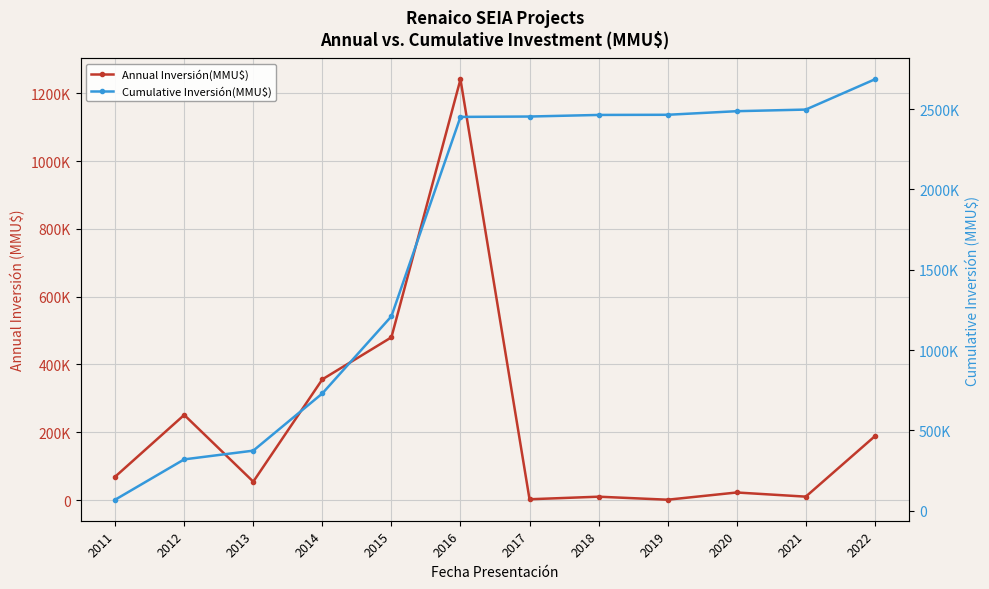

Which series changed the most between 2011 and 2022?

Cumulative Inversión(MMU$)